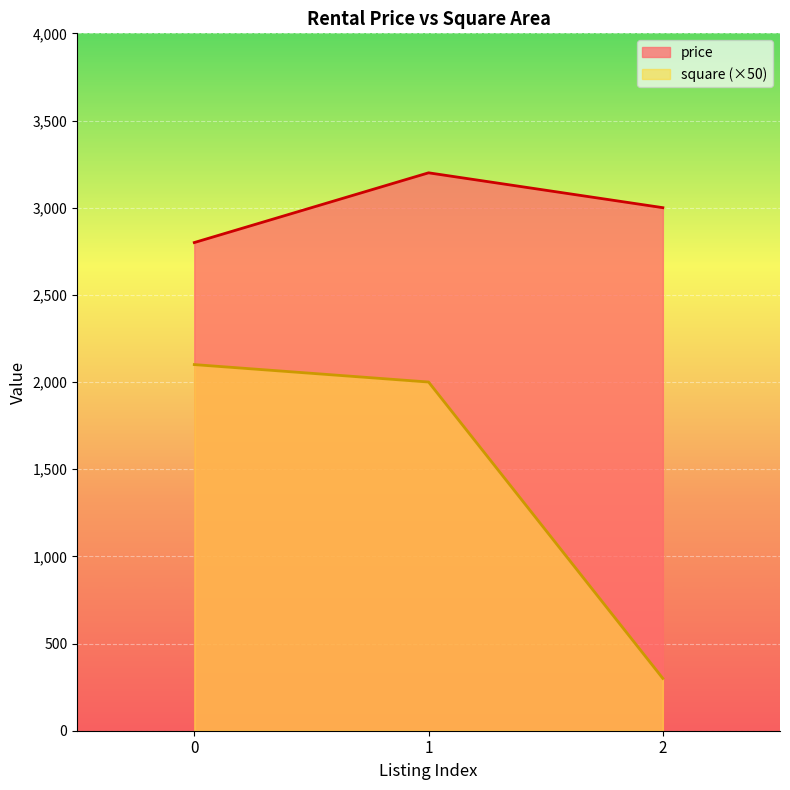

How many values in the price series exceed 3000?

1